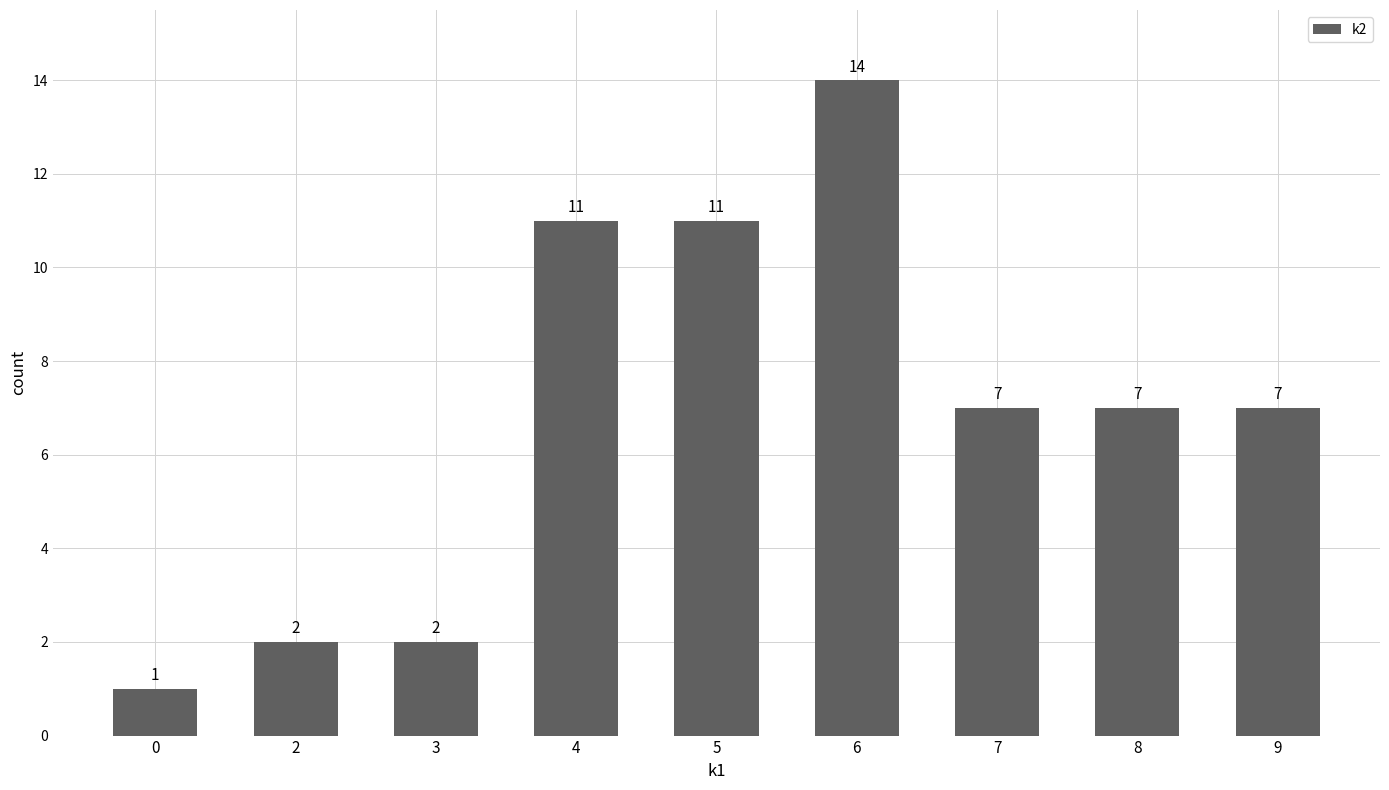

What is the difference between the second highest and minimum values?

10